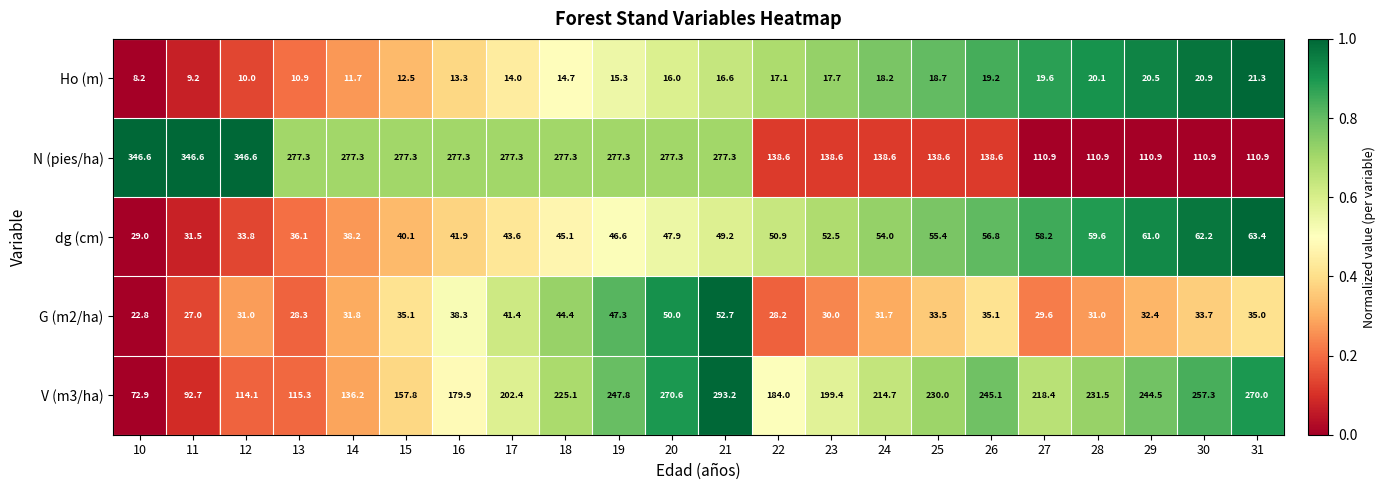

At which label does Ho (m) reach its peak?

31